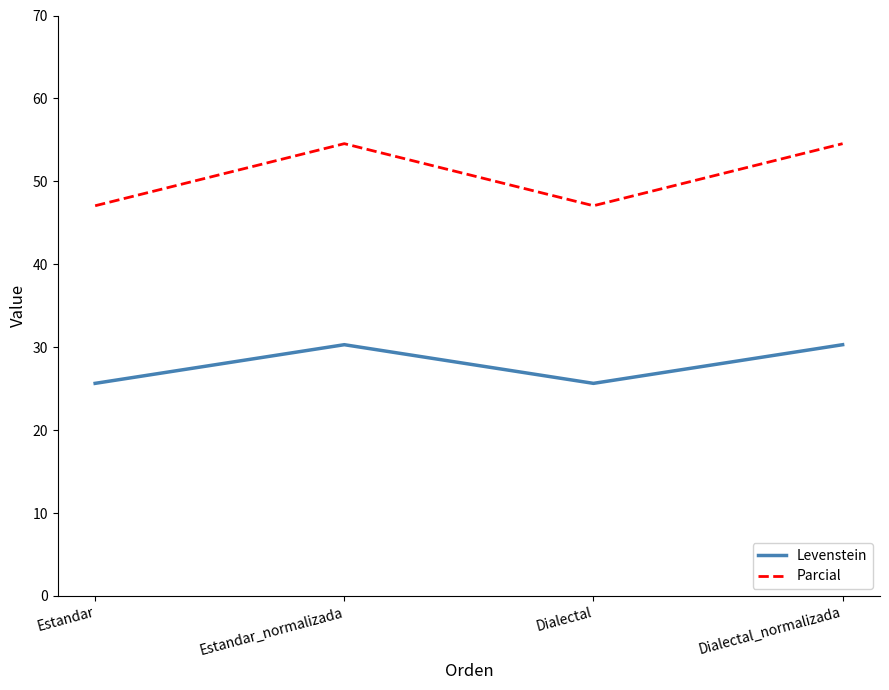

What is the maximum value shown in the chart?

54.5